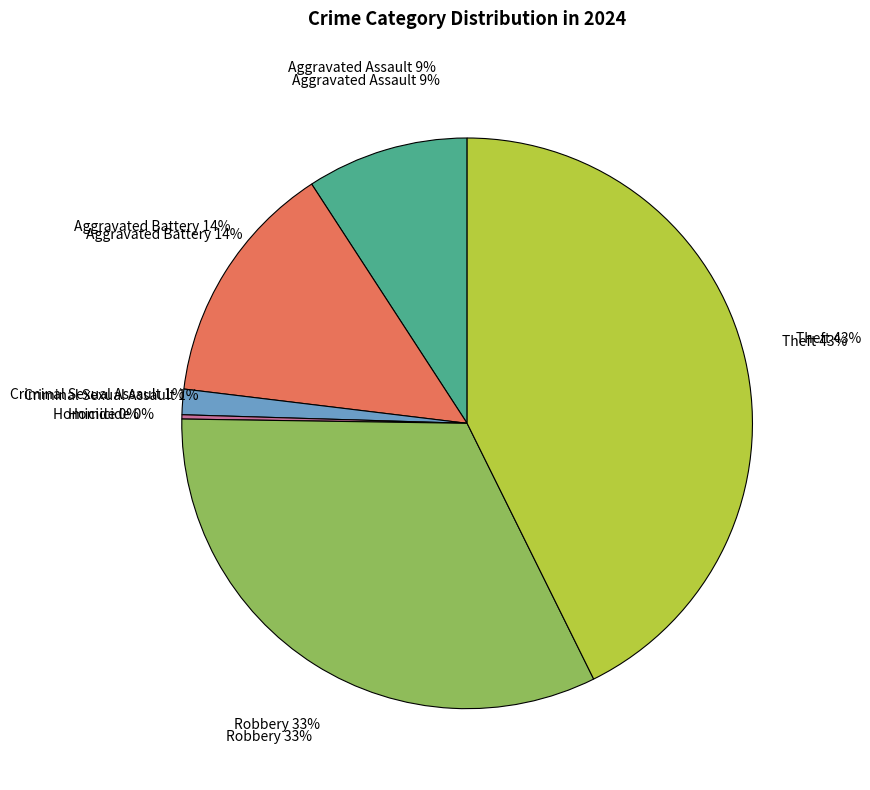

True or false: Aggravated Battery accounts for 19% of the total.

False